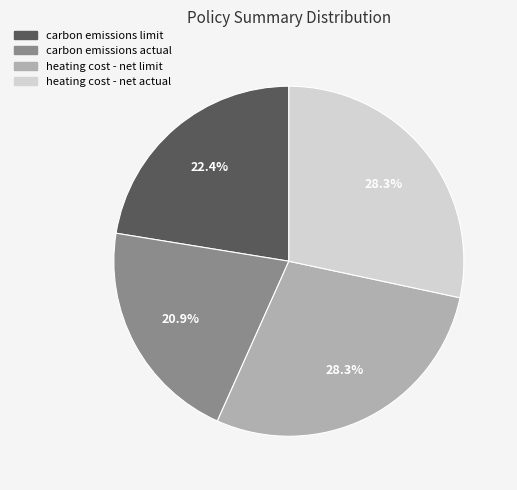

To the nearest percent, what portion does carbon emissions actual represent?

21%